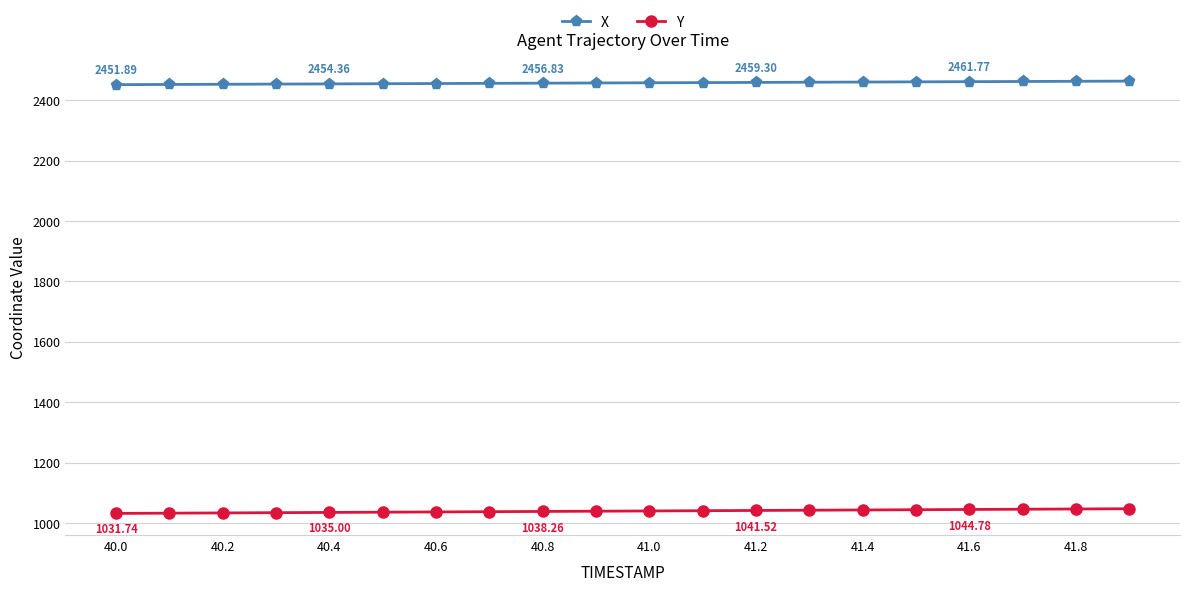

Which series has the largest total across all categories?

X